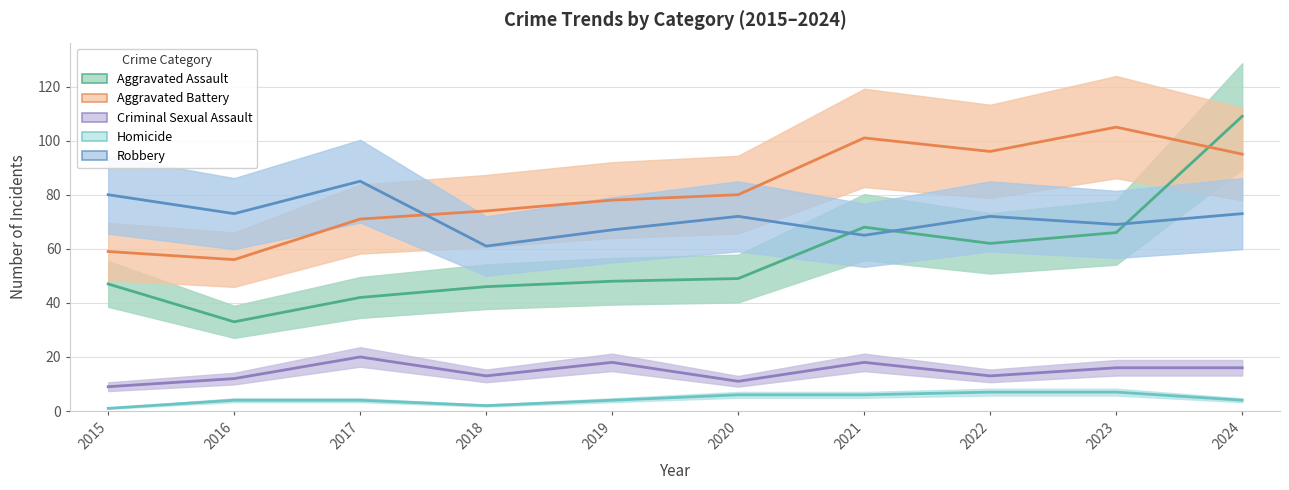

Is the value of Robbery at 2018 greater than the value of Aggravated Assault at 2023?

No